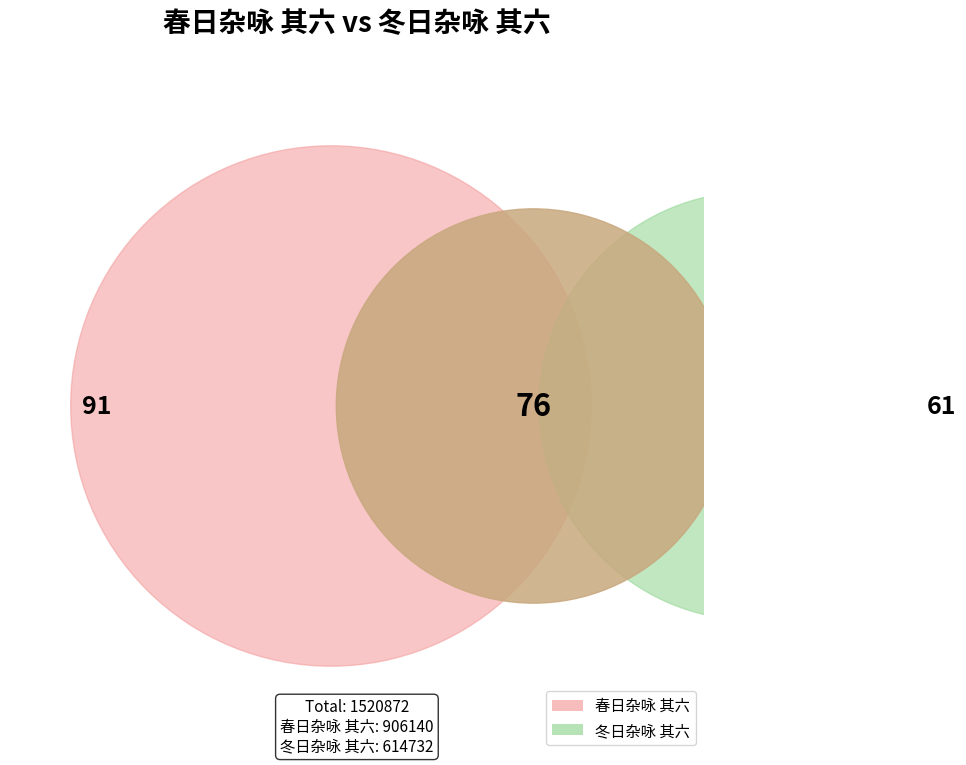

To the nearest percent, what is the combined percentage of 春日杂咏 其六 and 冬日杂咏 其六?

100%